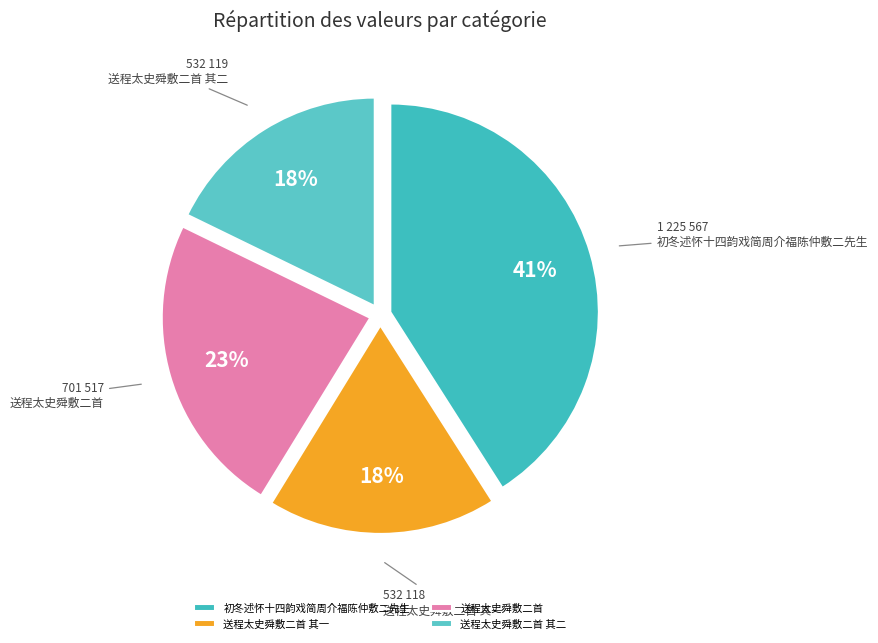

Rank the categories by value from highest to lowest.

初冬述怀十四韵戏简周介福陈仲敷二先生, 送程太史舜敷二首, 送程太史舜敷二首 其二, 送程太史舜敷二首 其一